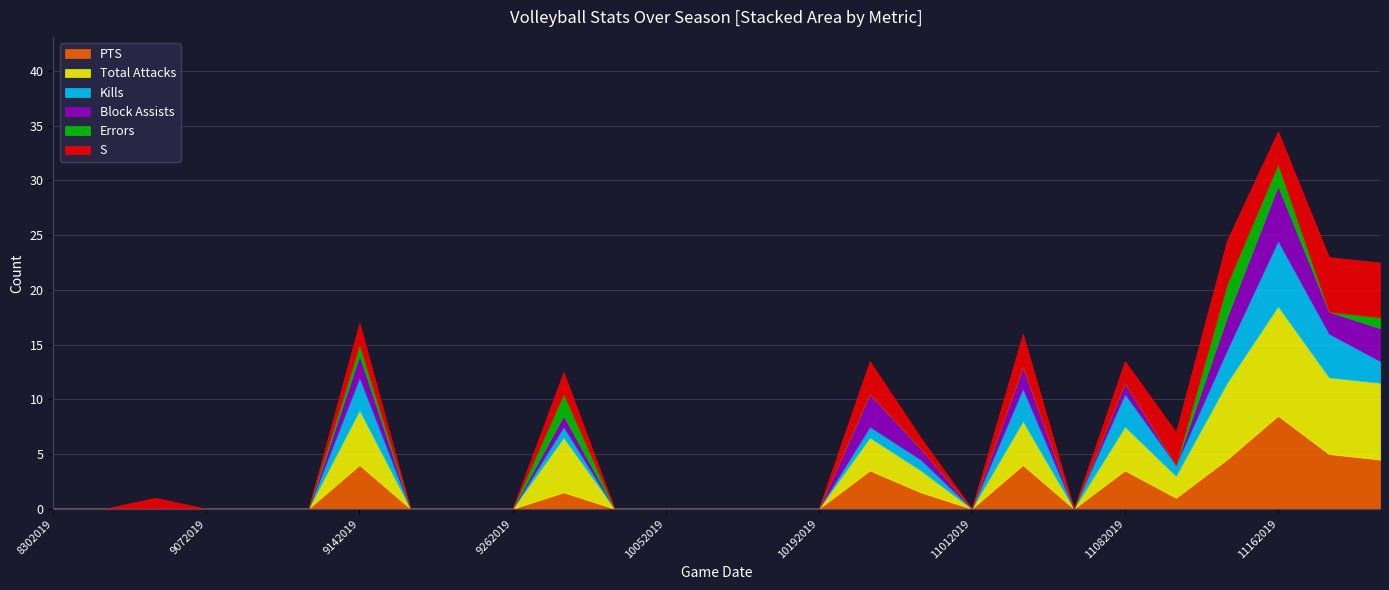

True or false: Total Attacks has a value of 0.0 at 9062019.

True